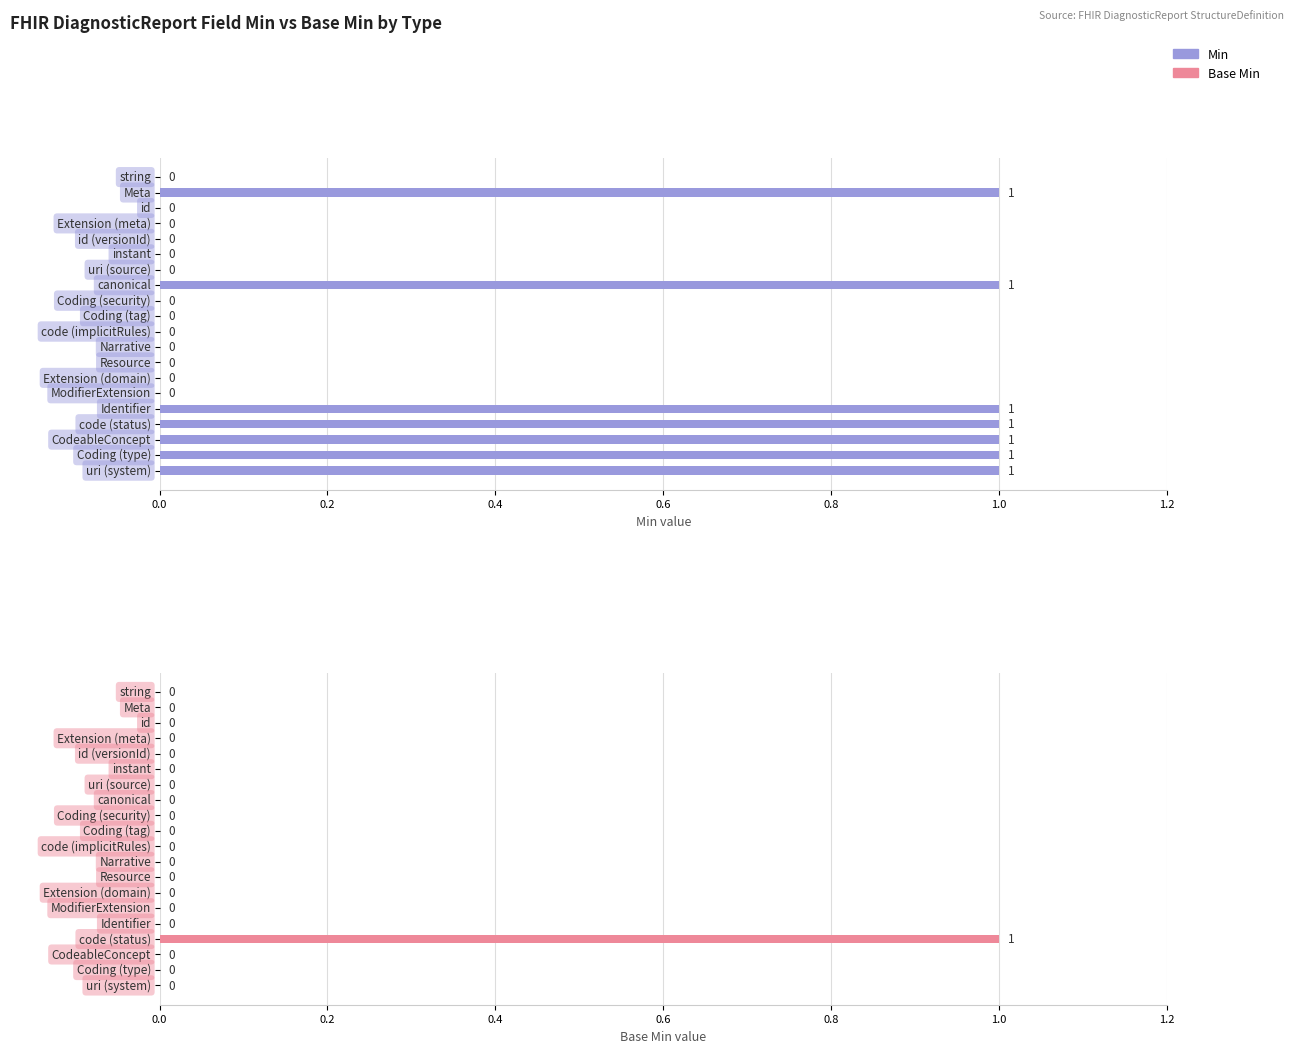

What is the highest value of the Base Min series?

1